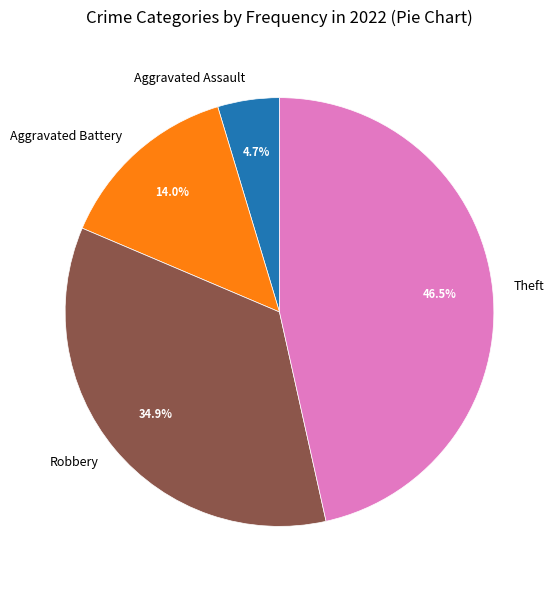

How many slices are in this pie chart?

4